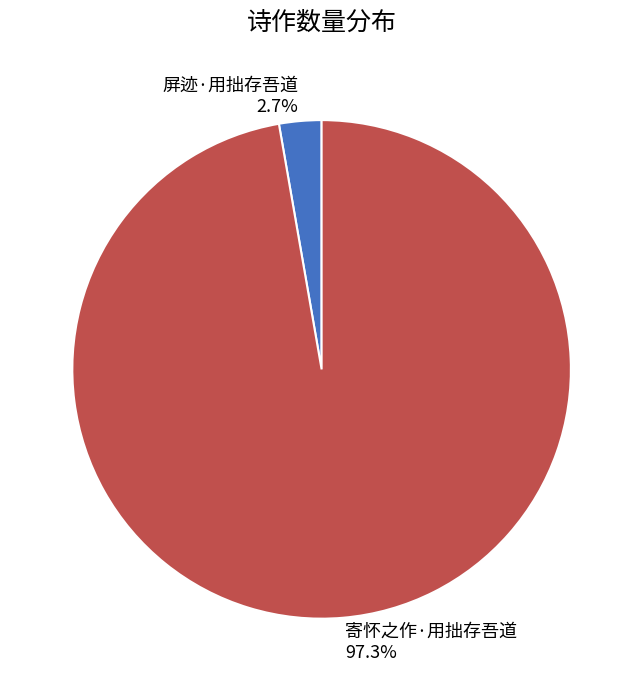

Combined, do 寄怀之作·用拙存吾道 and 屏迹·用拙存吾道 account for over 50%?

Yes